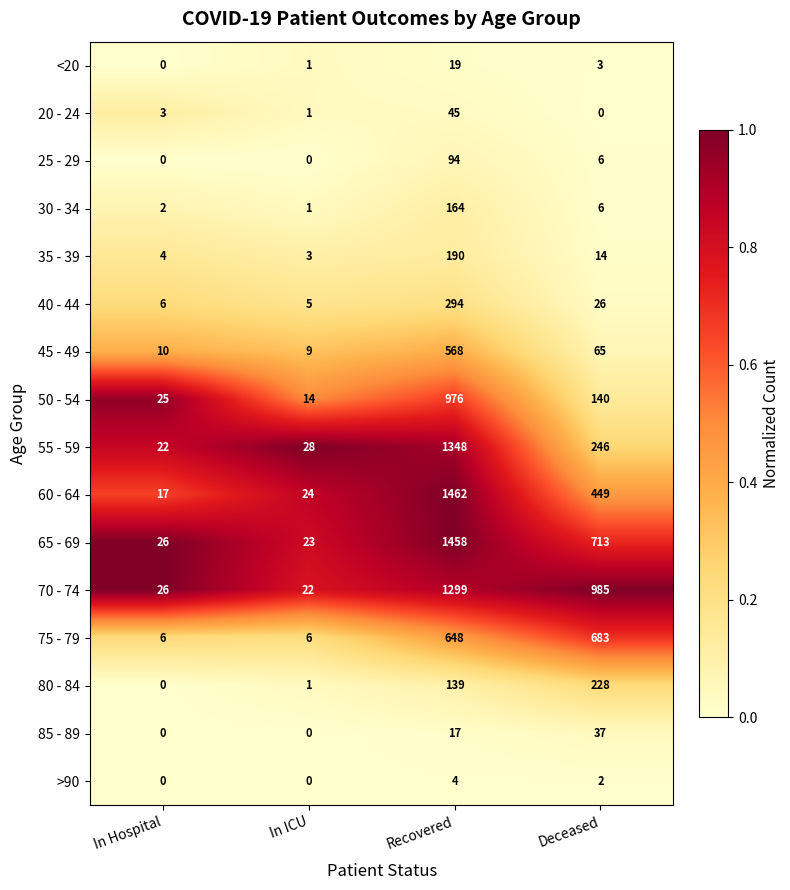

Which series has the largest range (max minus min)?

60 - 64